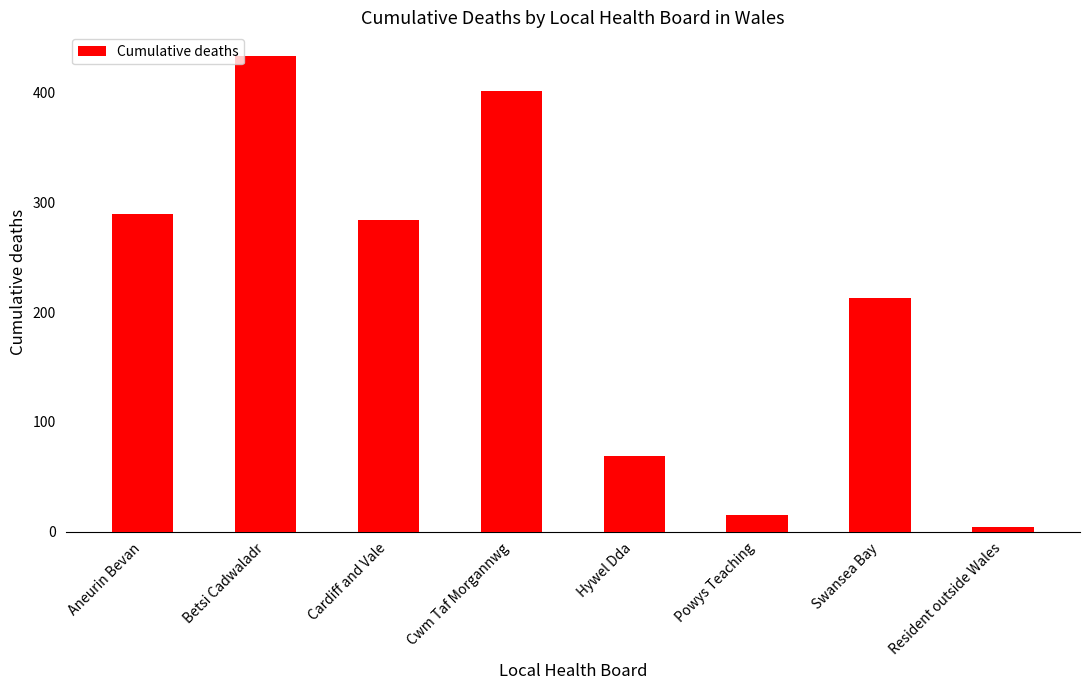

What is the difference between the maximum and second lowest values?

418